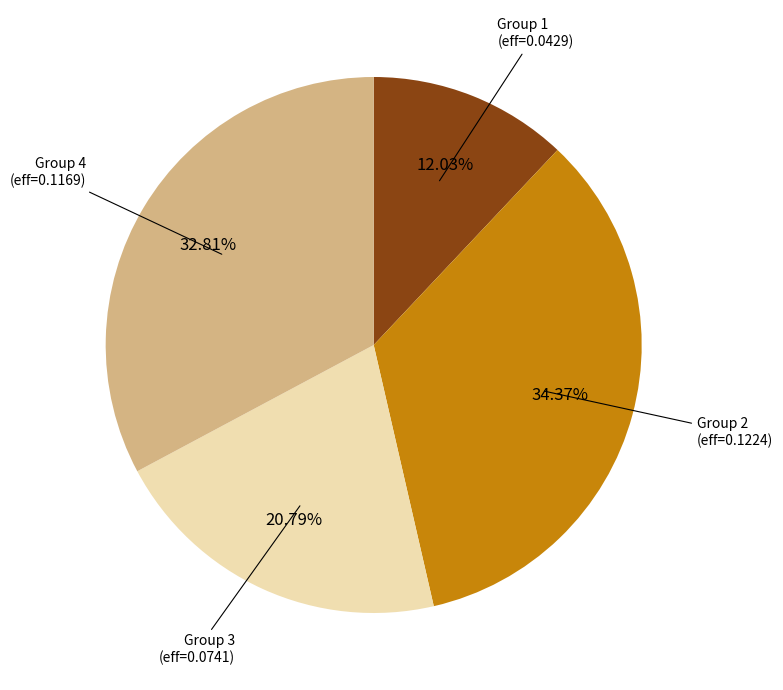

Does any single category account for the majority?

No